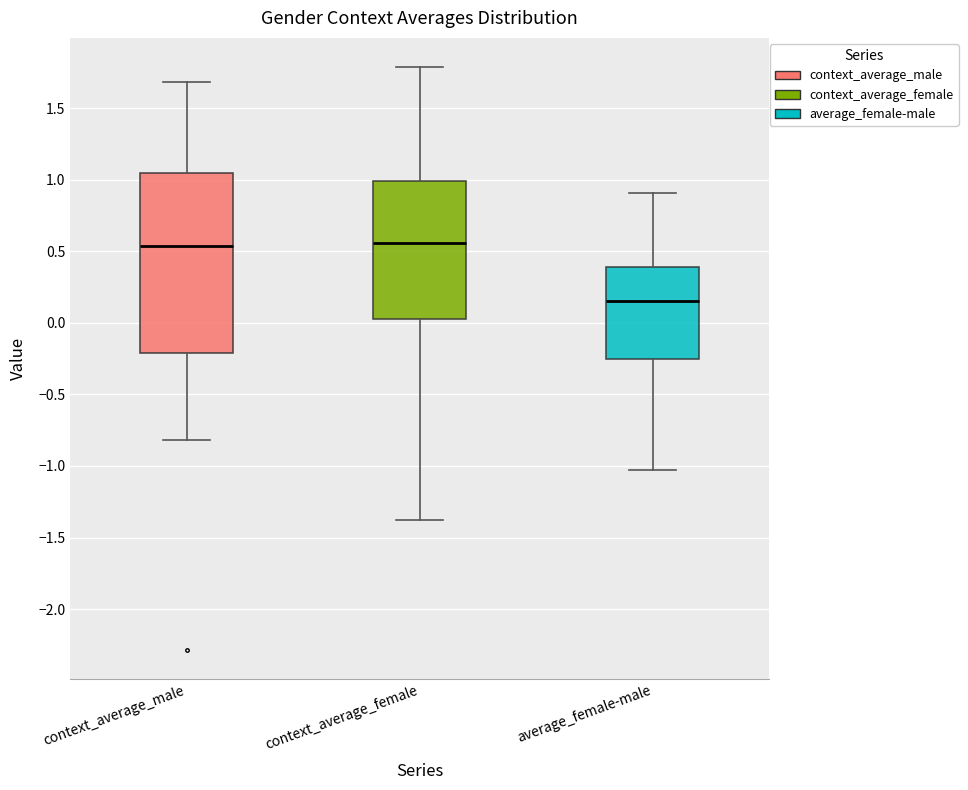

Reading left to right, read every box against the y-axis: the position of its median line, the range the box covers, and the ends of its whiskers. The values are not printed on the chart, so give them approximately, as read against the axis.

context_average_male: median 0.55, box -0.20 to 1.05, whiskers -0.80 to 1.70
context_average_female: median 0.55, box 0.05 to 1.00, whiskers -1.40 to 1.80
average_female-male: median 0.15, box -0.25 to 0.40, whiskers -1.05 to 0.90